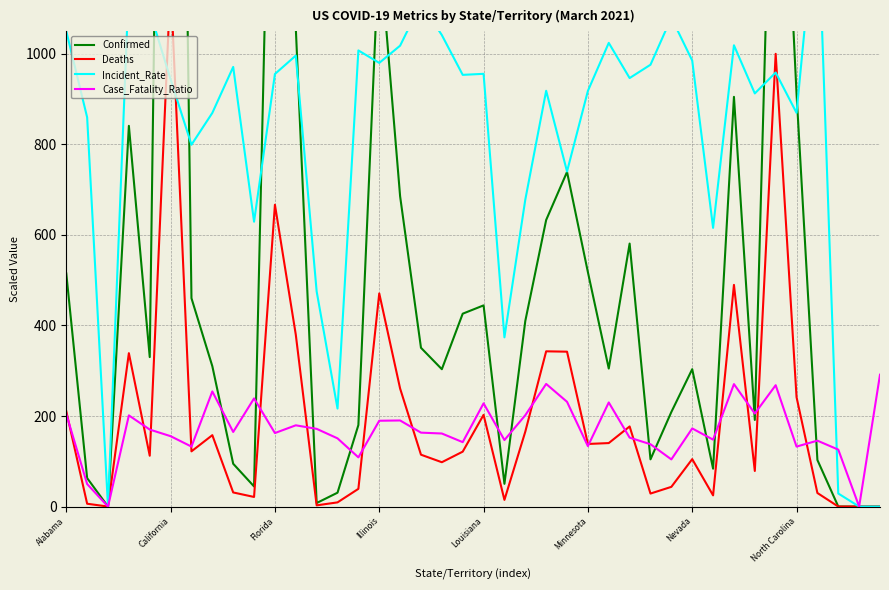

Is it true that Deaths equals 0.0 at 37?

False